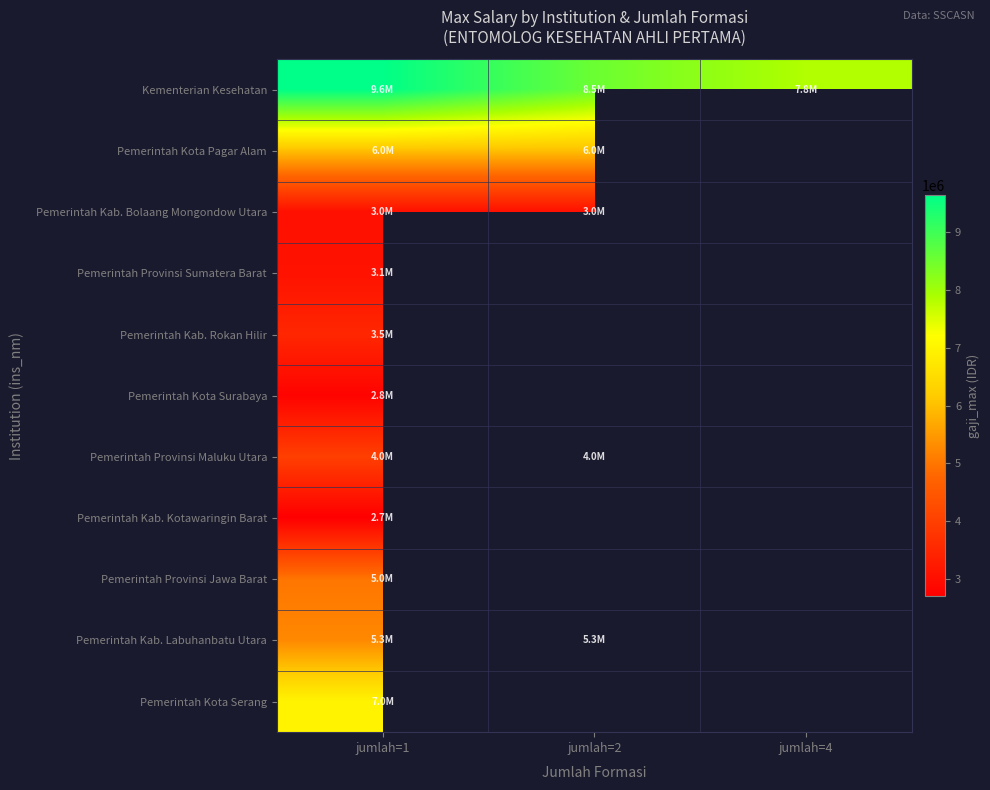

At how many categories does at least one series exceed 6770298?

3